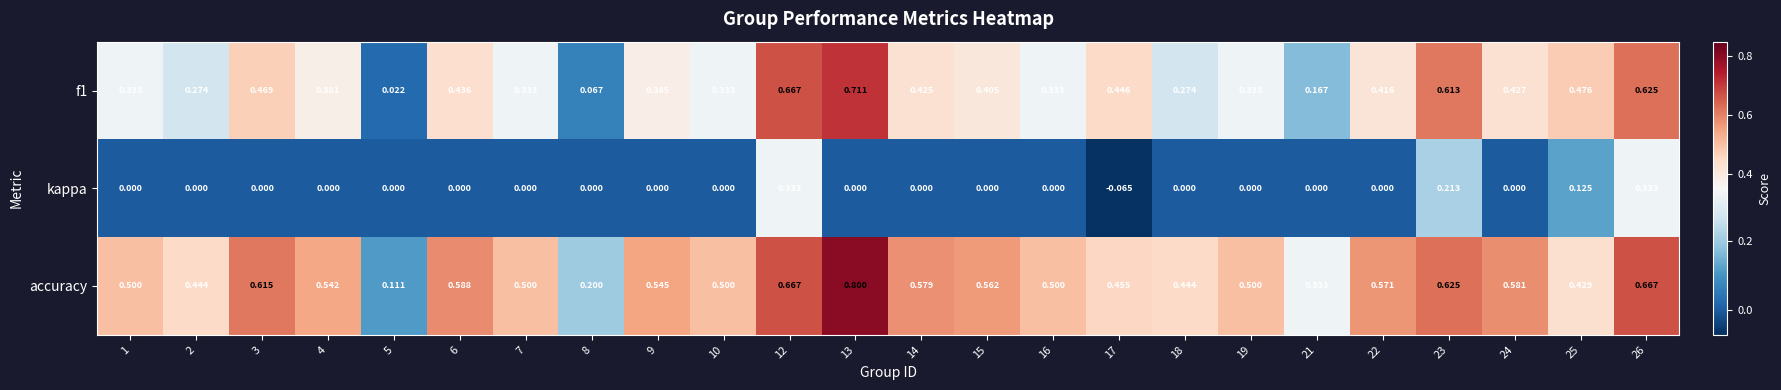

Is the value of f1 at 7 greater than the value of kappa at 25?

Yes